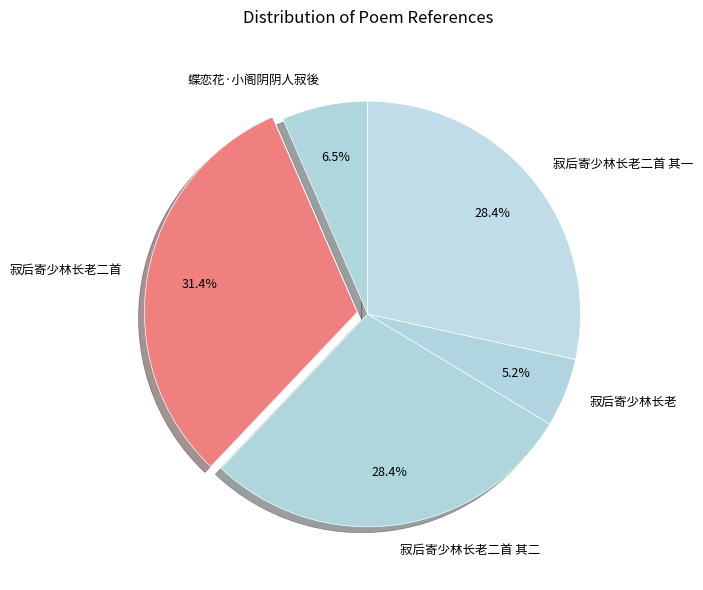

Count the number of slices in the pie.

5